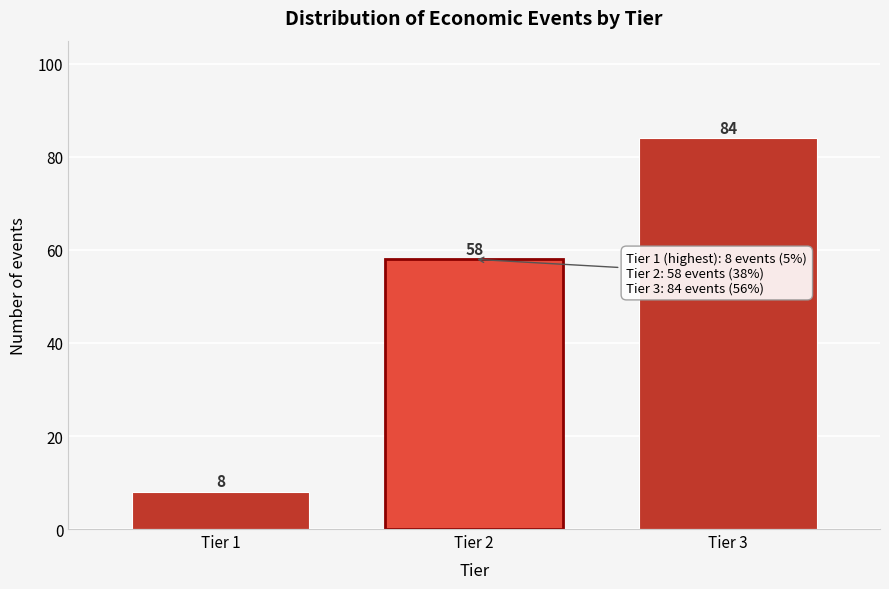

Reading right to left, extract all data points from this chart.

Tier 3=84	Tier 2=58	Tier 1=8